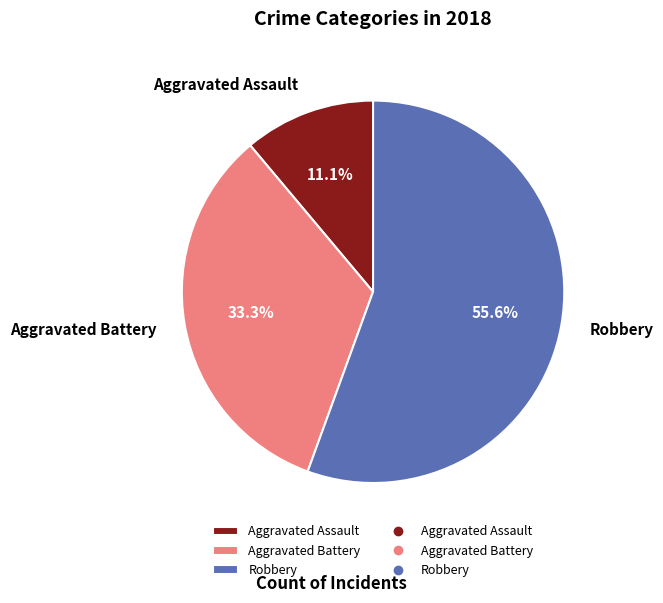

To the nearest percent, what percentage of the pie is Aggravated Battery?

33%